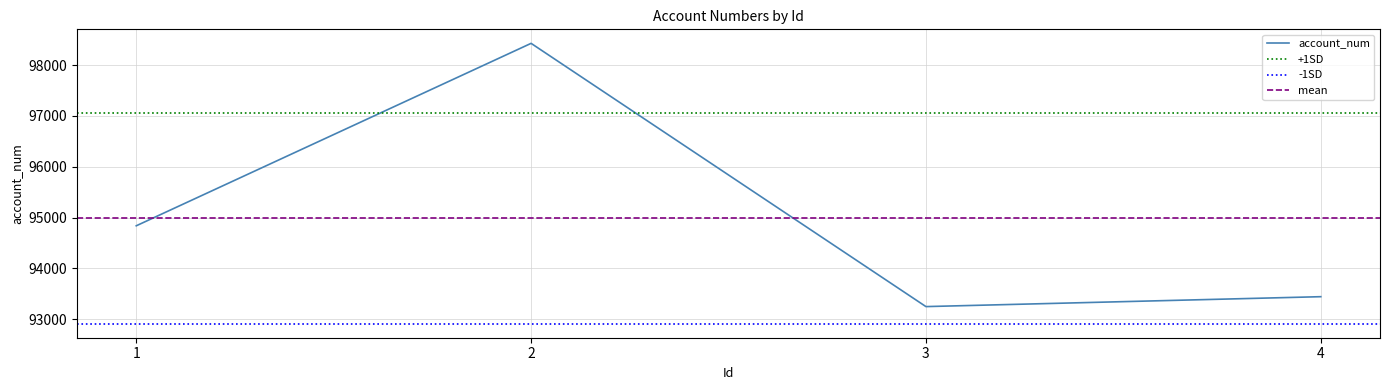

What is the minimum value shown in the chart?

93247